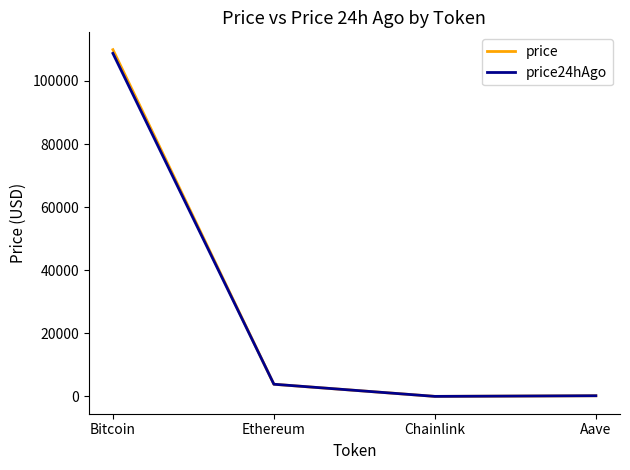

What is the approximate value of price24hAgo at Chainlink?

17.7